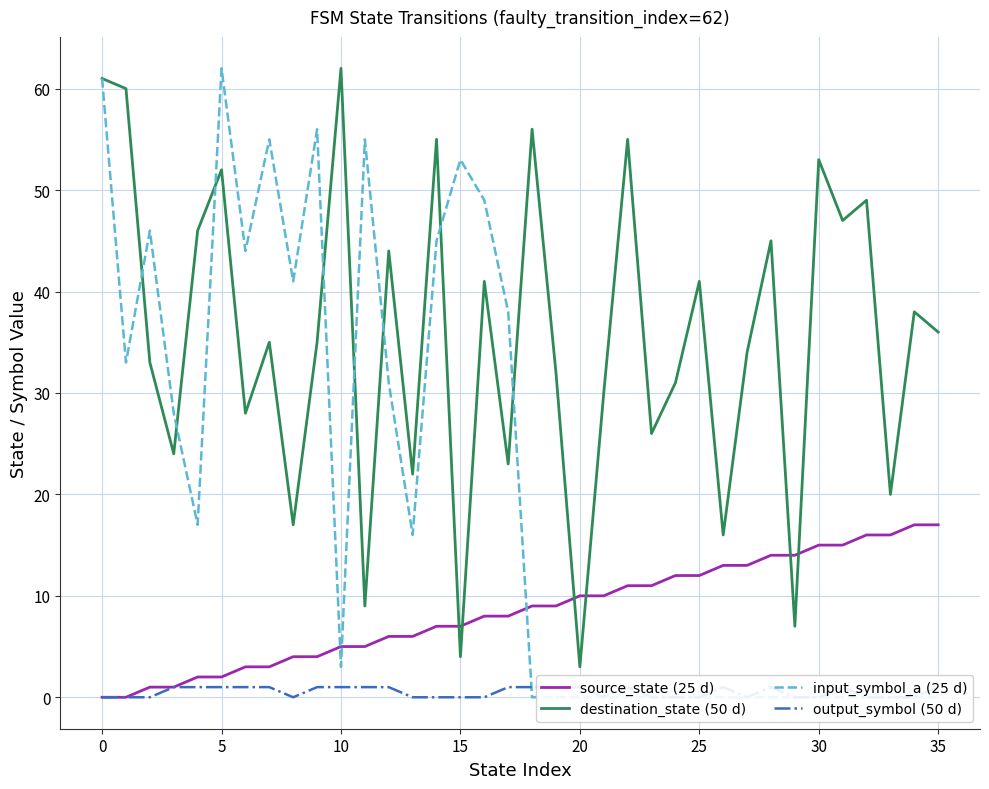

What is the total value across all series at −5?

122